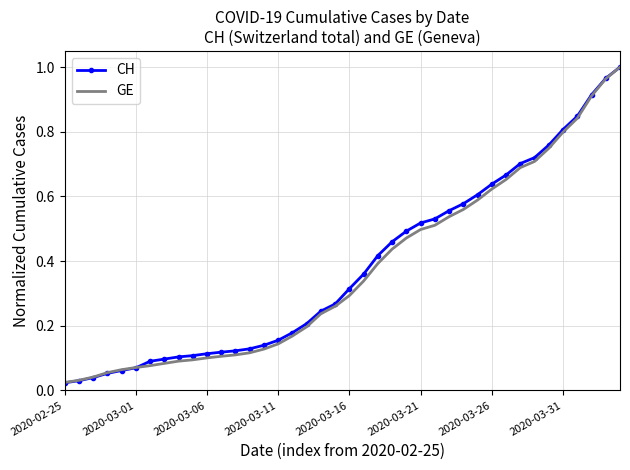

Which series has the largest range (max minus min)?

CH